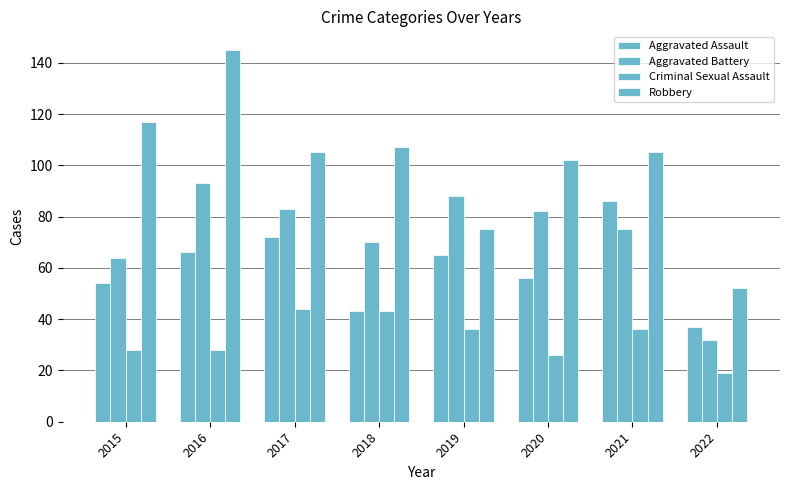

How many data points in Aggravated Assault are less than 65?

4